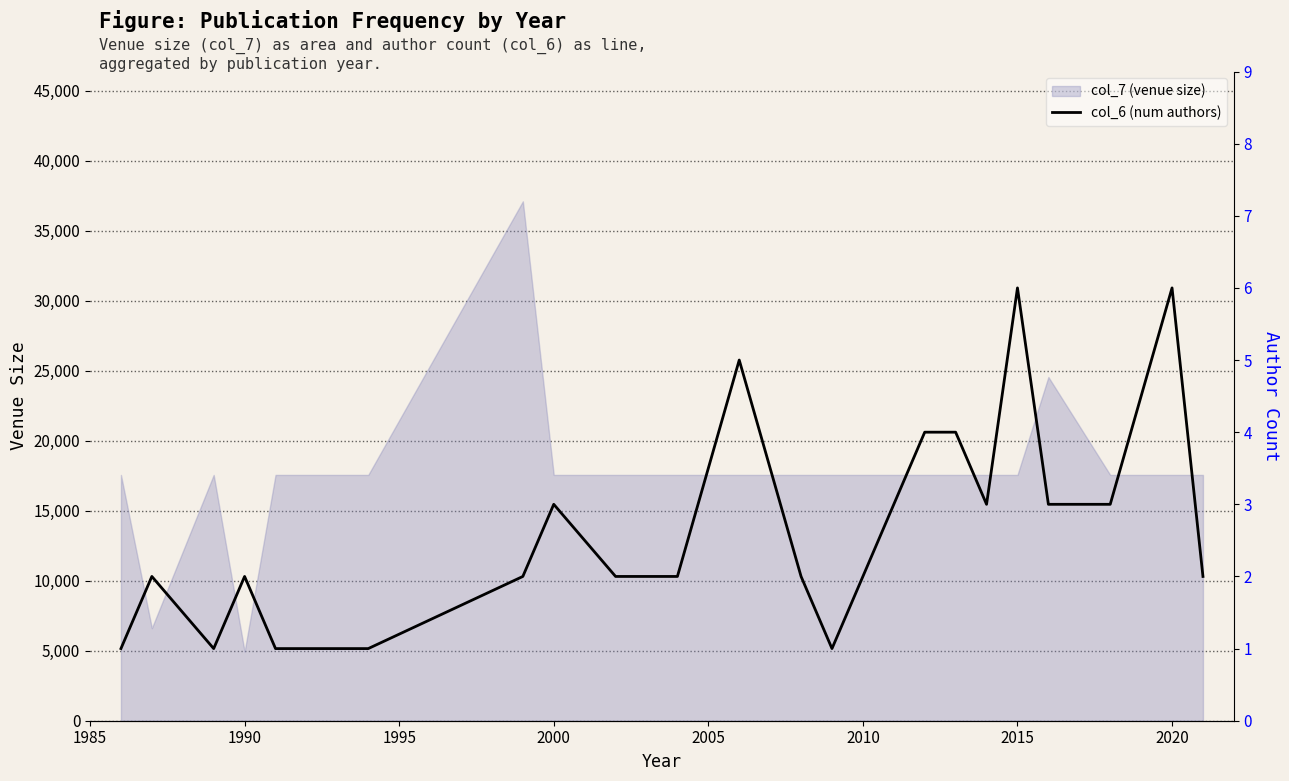

True or false: there are more than 1 points higher than both neighbors.

True